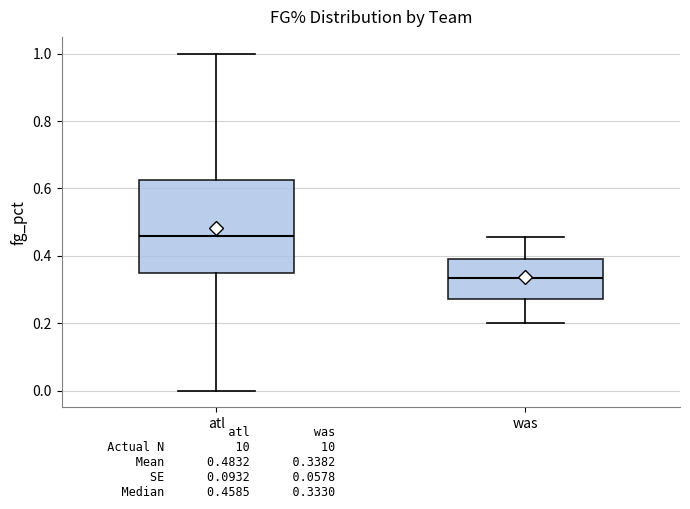

Where does the upper whisker of the box for was end on the y-axis? The values are not printed on the chart, so give them approximately, as read against the axis.

0.46